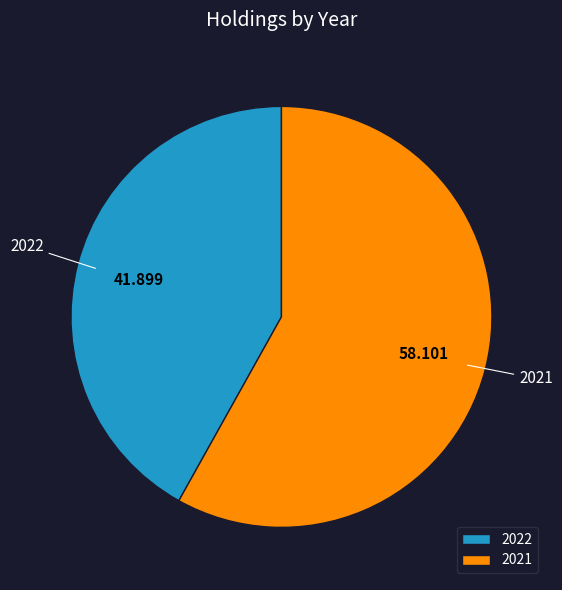

Combined, do 2021 and 2022 account for over 50%?

Yes